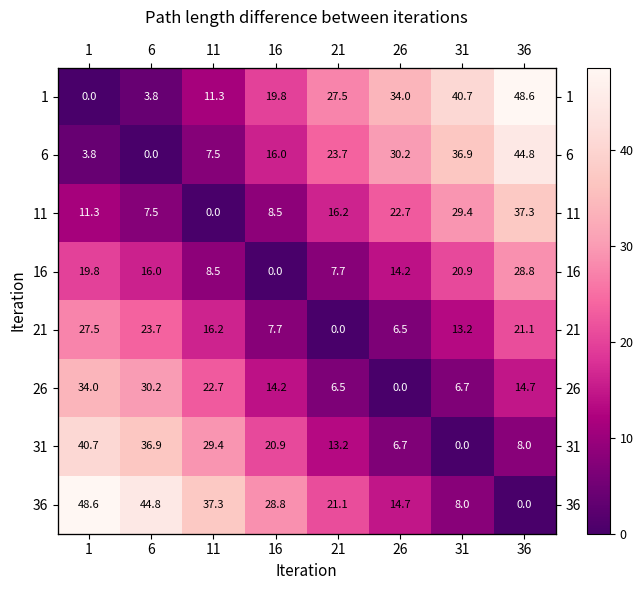

The 16 series shows 12.6 at 21. True or false?

False